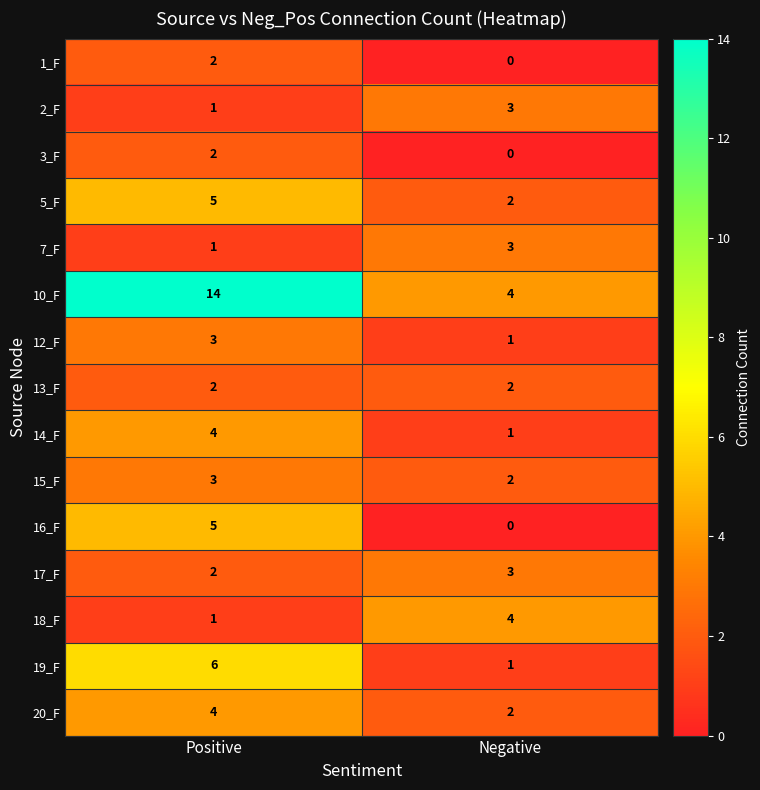

At which category is the sum across all series the highest?

Positive